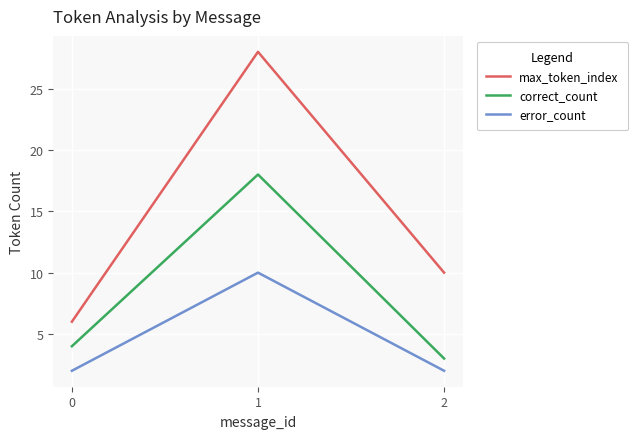

At 0, list the series in order from largest to smallest.

max_token_index, correct_count, error_count